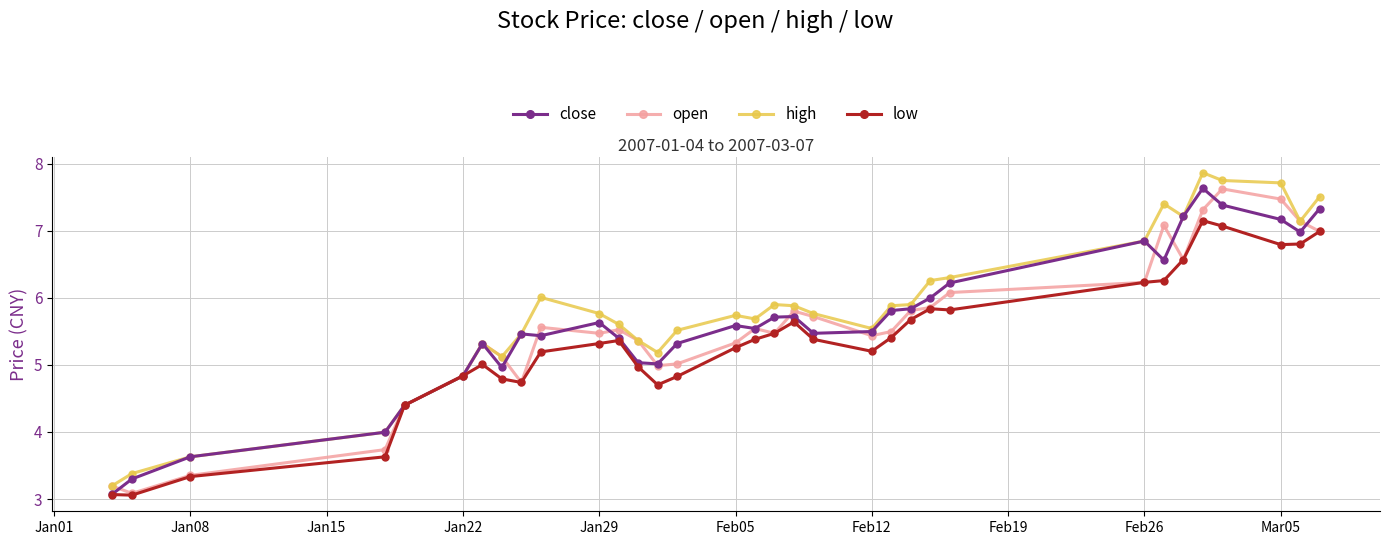

What is the sum of all open values?

182.7